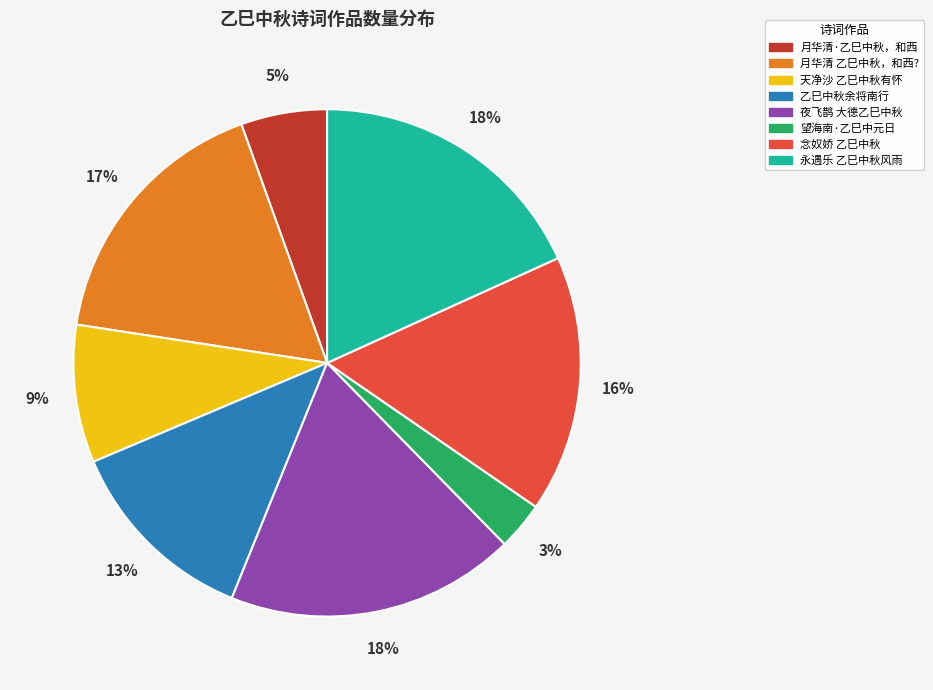

Which has a higher value, 望海南·乙巳中元日 or 天净沙 乙巳中秋有怀?

天净沙 乙巳中秋有怀